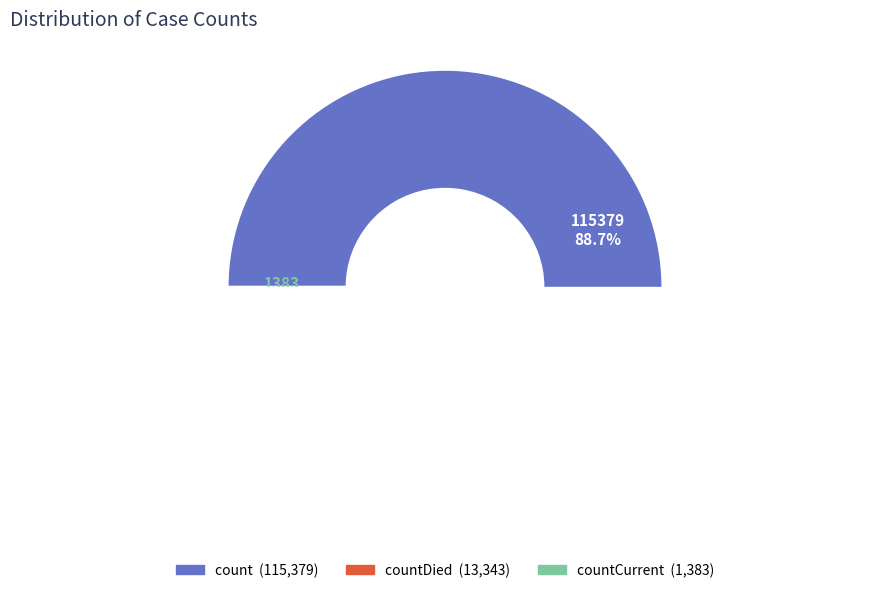

Rank the categories by value from lowest to highest.

countCurrent, countDied, count